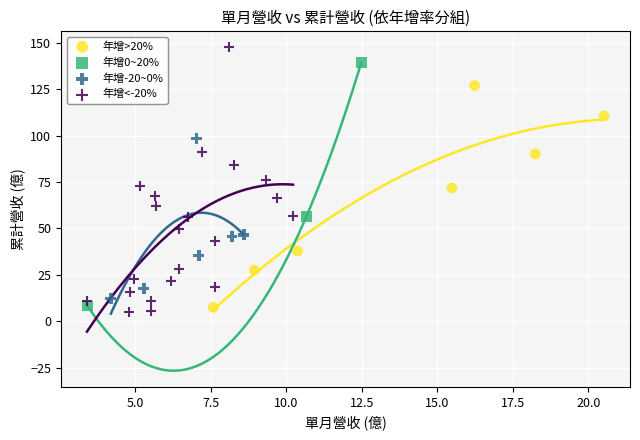

Which series reaches the maximum Y coordinate?

年增<-20%